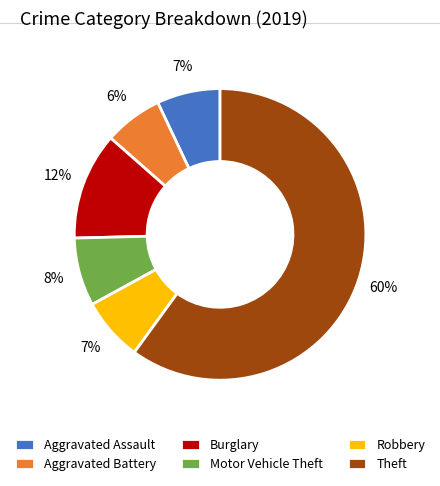

Combined, do Theft and Robbery account for over 50%?

Yes